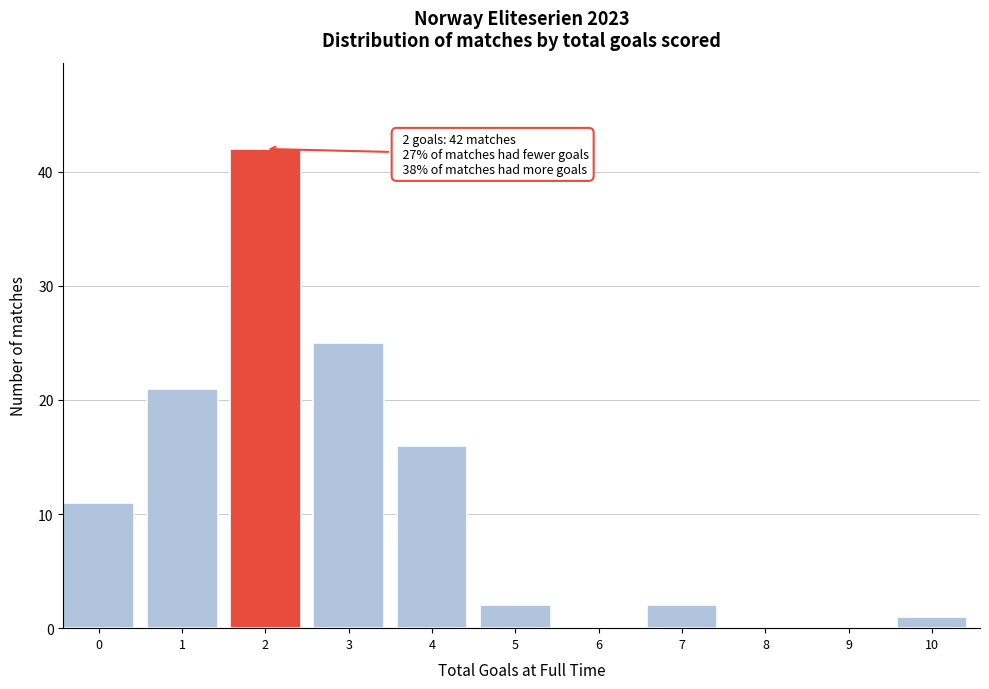

Reading left to right, list all the values displayed in this chart.

0=11	1=21	2=42	3=25	4=16	5=2	6=0	7=2	8=0	9=0	10=1